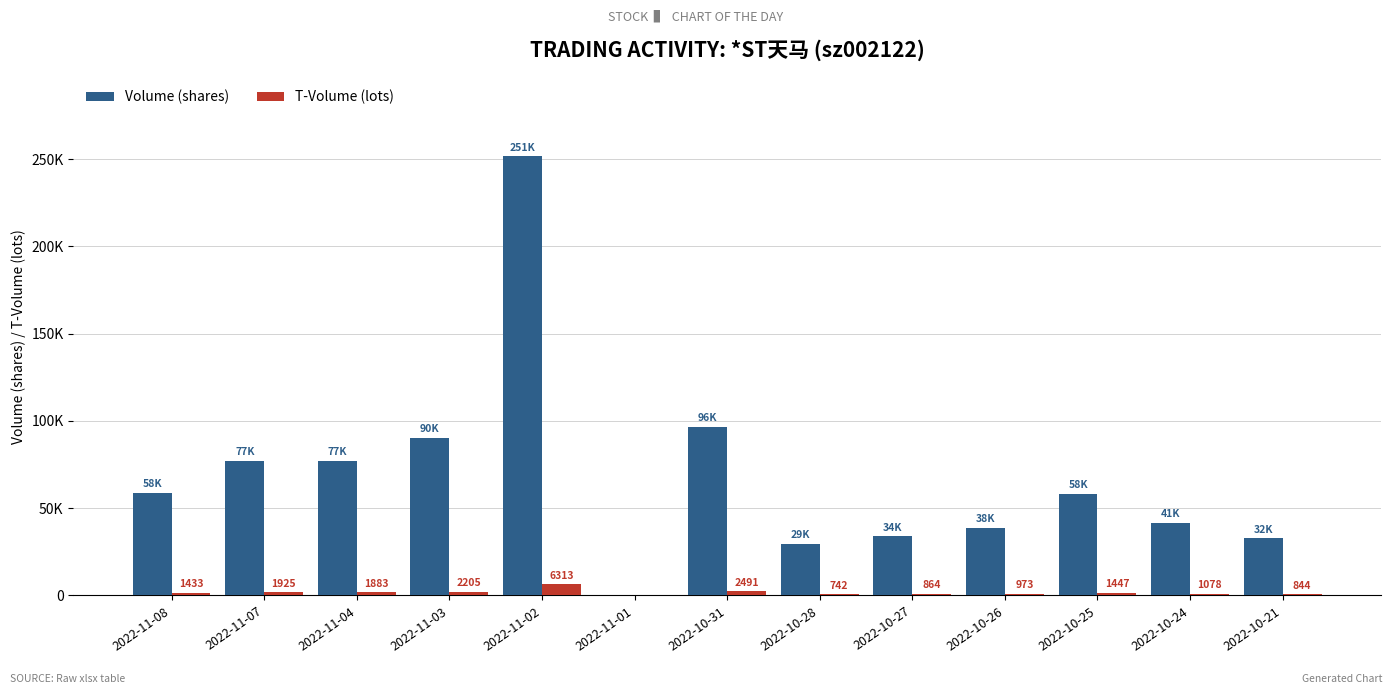

Are the bars grouped side by side (vs. stacked)?

Yes